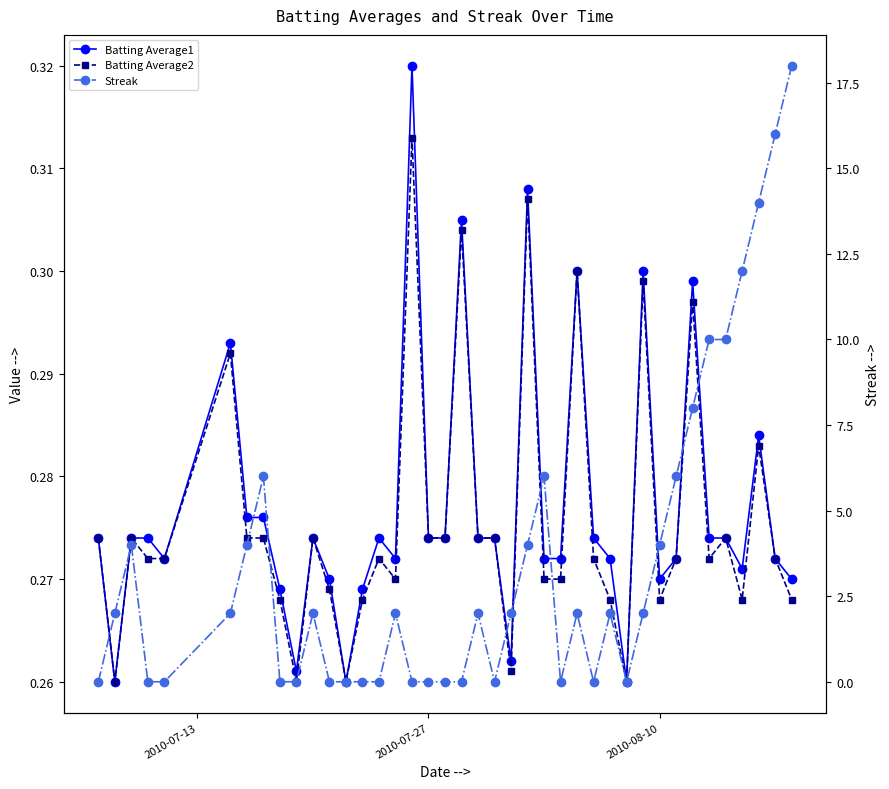

Reading right to left, what are all the values shown in this chart?

Batting Average1: 0.3	0.3	0.3	0.3	0.3	0.3	0.3	0.3	0.3	0.3	0.3	0.3	0.3	0.3	0.3	0.3	0.3	0.3	0.3	0.3	0.3	0.3	0.3	0.3	0.3	0.3	0.3	0.3	0.3	0.3	0.3	0.3	0.3	0.3	0.3	0.3	0.3	0.3	0.3	0.3
Batting Average2: 0.3	0.3	0.3	0.3	0.3	0.3	0.3	0.3	0.3	0.3	0.3	0.3	0.3	0.3	0.3	0.3	0.3	0.3	0.3	0.3	0.3	0.3	0.3	0.3	0.3	0.3	0.3	0.3	0.3	0.3	0.3	0.3	0.3	0.3	0.3	0.3	0.3	0.3	0.3	0.3
Streak: 18.0	16.0	14.0	12.0	10.0	10.0	8.0	6.0	4.0	2.0	0.0	2.0	0.0	2.0	0.0	6.0	4.0	2.0	0.0	2.0	0.0	0.0	0.0	0.0	2.0	0.0	0.0	0.0	0.0	2.0	0.0	0.0	6.0	4.0	2.0	0.0	0.0	4.0	2.0	0.0